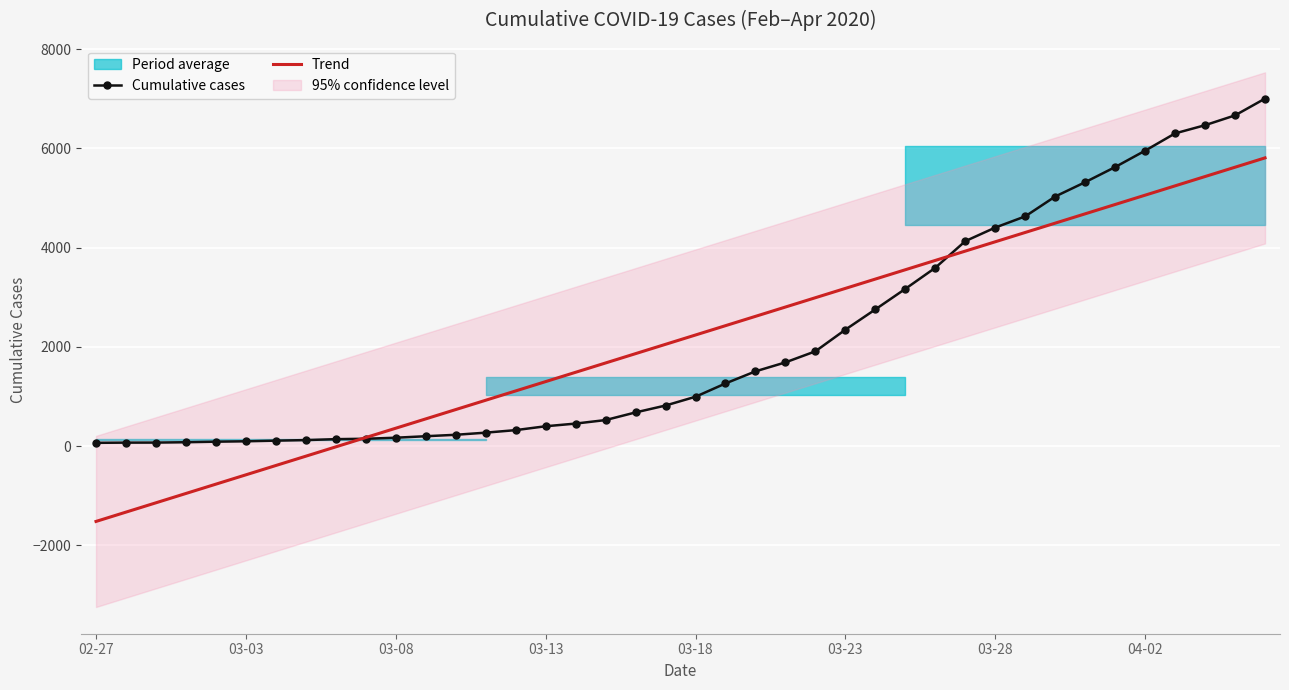

What is the maximum value for Trend?

5808.9